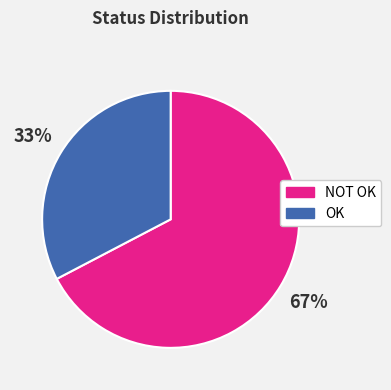

The OK slice represents 46% of the pie. True or false?

False